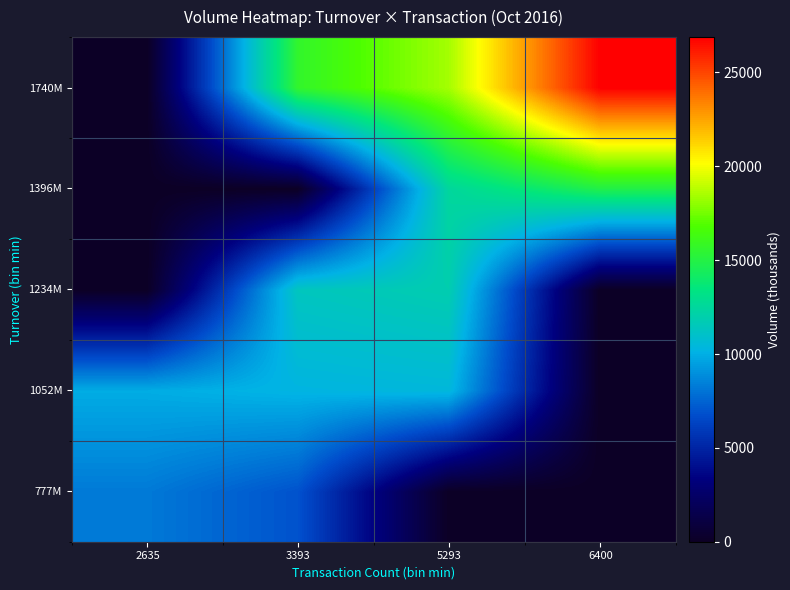

At how many categories does at least one series exceed 12739?

3